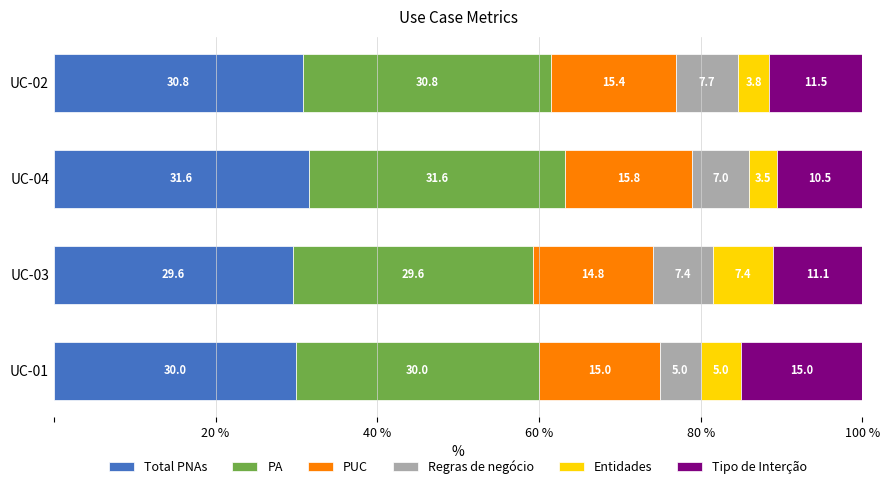

What is the average value of the Total PNAs series?

30.5